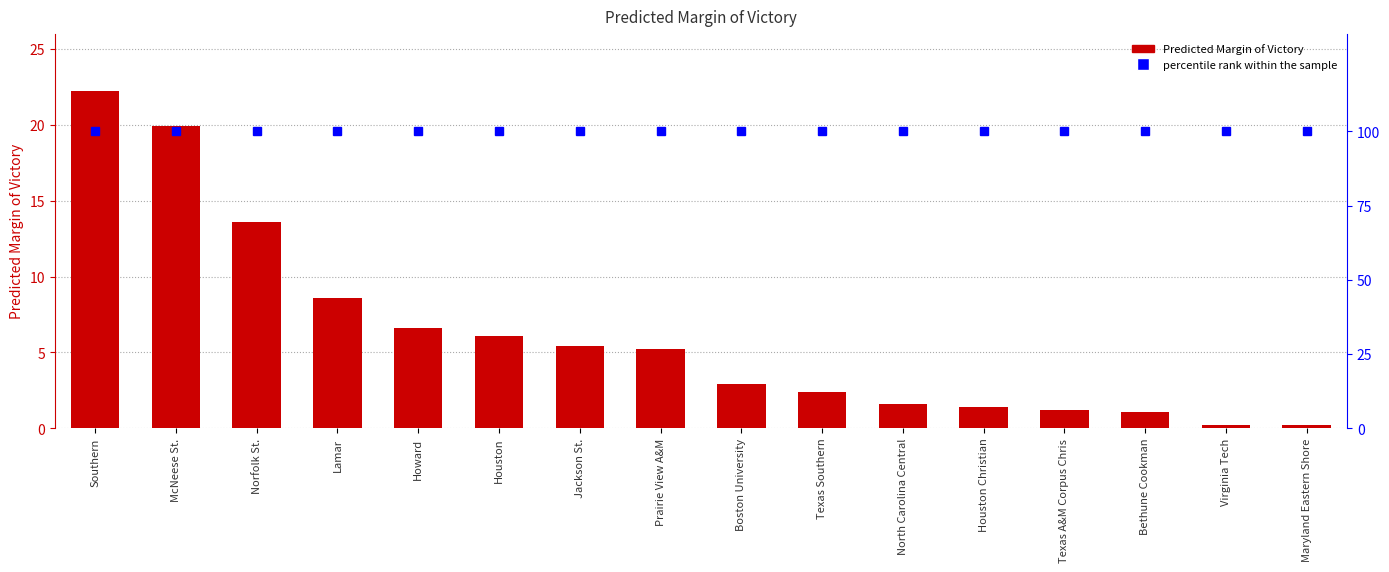

At how many categories does at least one series exceed 21?

16